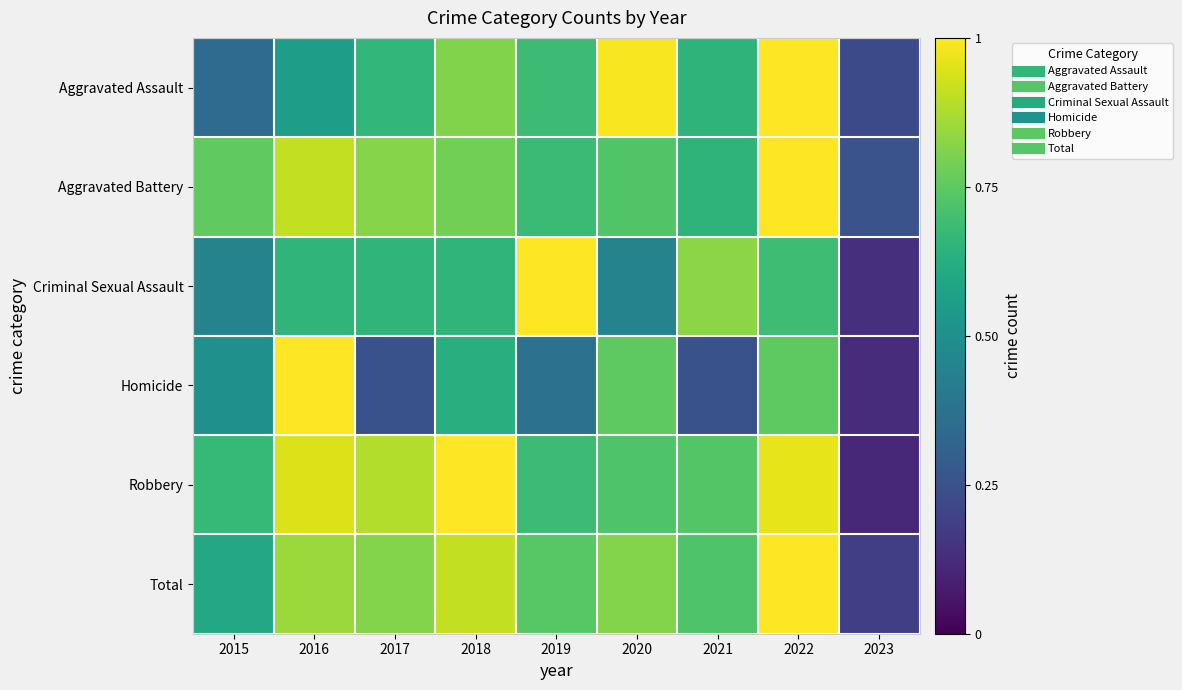

Which has a higher value, 2022 or 2021?

2022